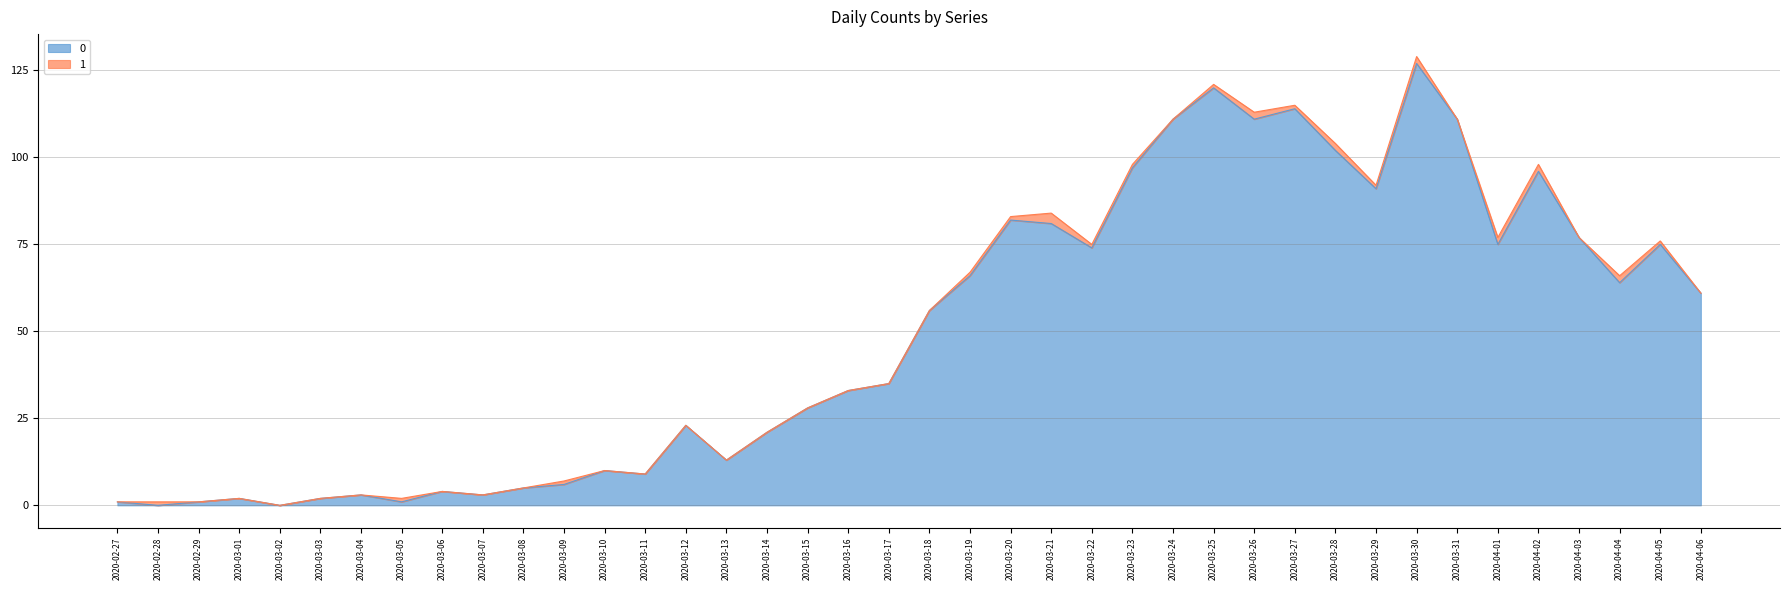

At which category is the sum across all series the highest?

2020-03-30